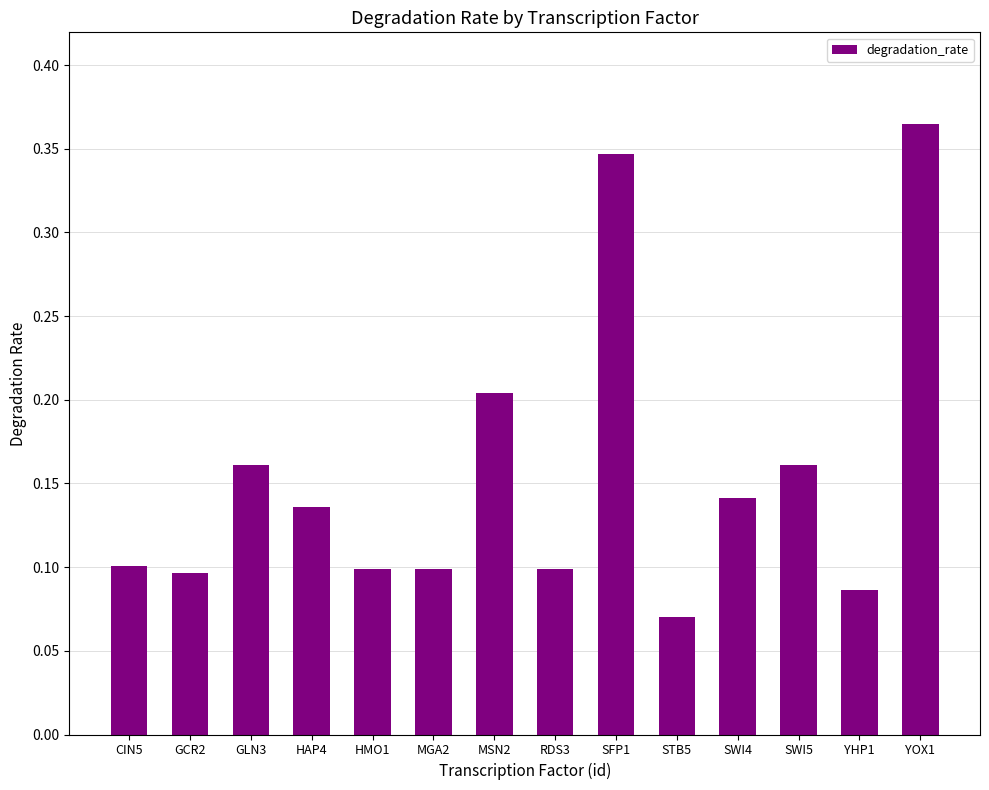

What is the label of the 8th bar from the left?

RDS3